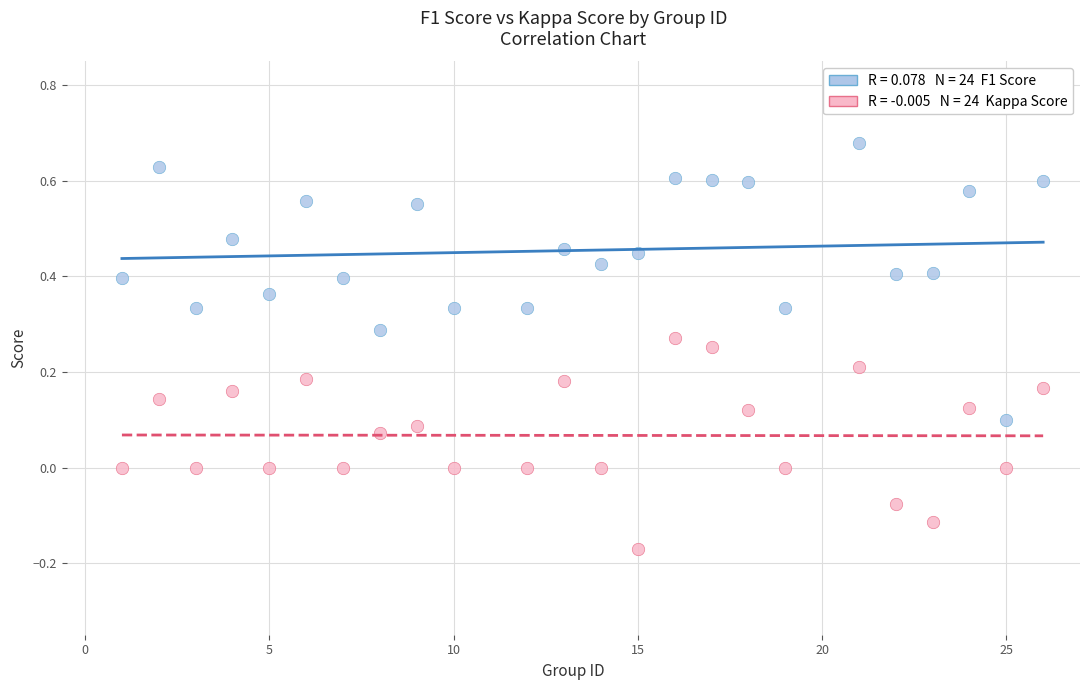

Across all data points, what is the range of X values (max minus min)?

25.0